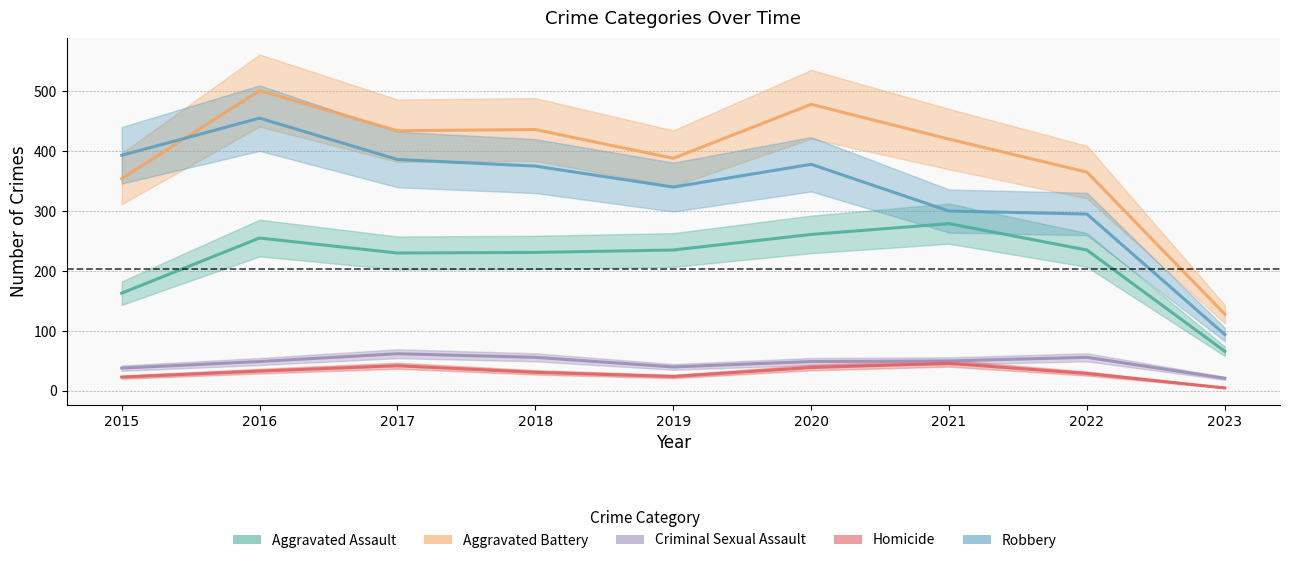

Reading left to right, what are all the values shown in this chart?

Aggravated Assault: 2015=163	2016=255	2017=230	2018=231	2019=235	2020=261	2021=279	2022=235	2023=66
Aggravated Battery: 2015=354	2016=501	2017=434	2018=436	2019=388	2020=478	2021=420	2022=365	2023=128
Criminal Sexual Assault: 2015=38	2016=49	2017=62	2018=56	2019=40	2020=49	2021=50	2022=56	2023=21
Homicide: 2015=23	2016=33	2017=42	2018=31	2019=24	2020=39	2021=46	2022=29	2023=5
Robbery: 2015=393	2016=455	2017=386	2018=375	2019=340	2020=378	2021=300	2022=295	2023=94